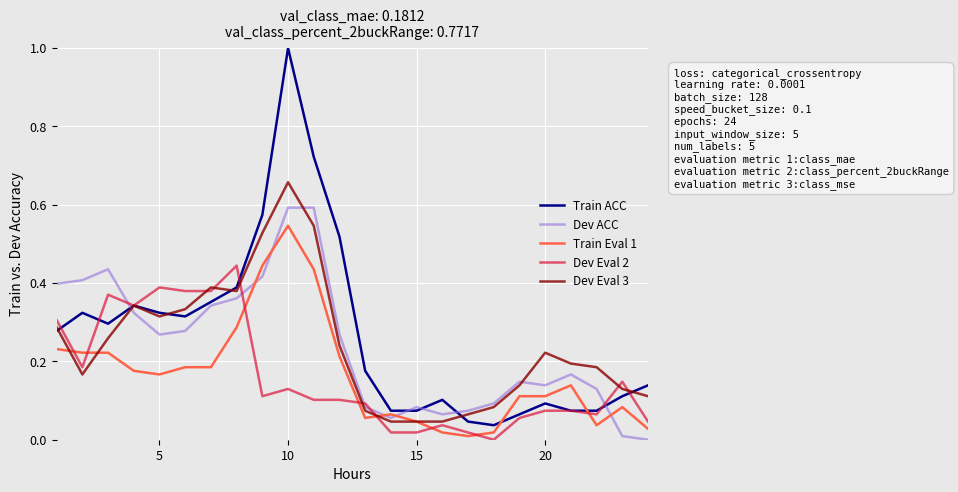

What are all the series names shown in the legend?

Train ACC, Dev ACC, Train Eval 1, Dev Eval 2, Dev Eval 3